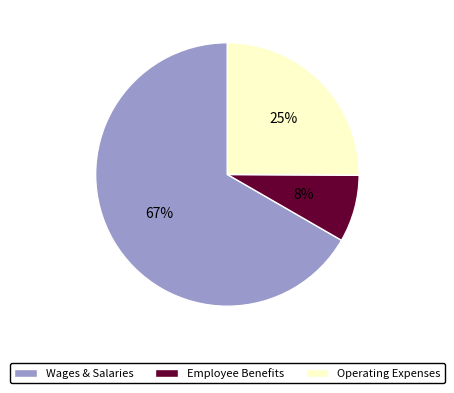

How many segments does this pie chart have?

3